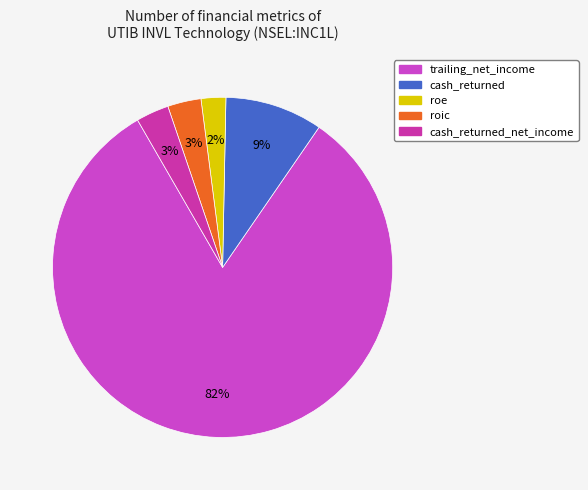

How many segments does this pie chart have?

5